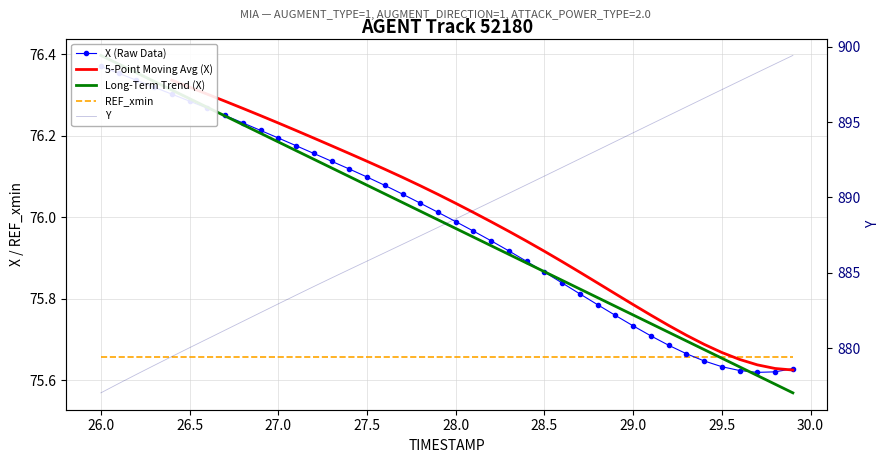

True or false: X and Y intersect in this chart.

False